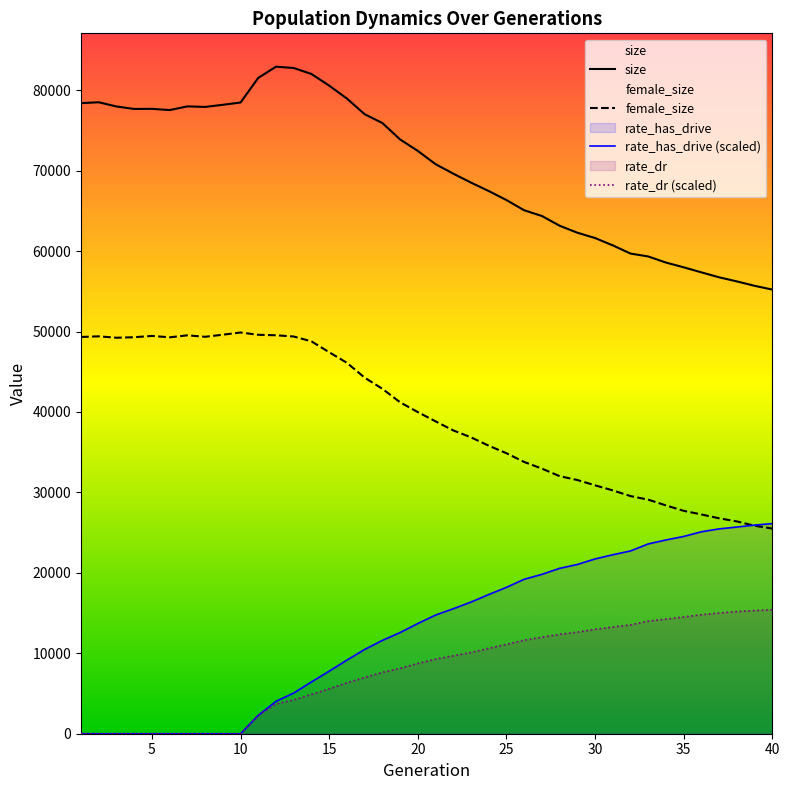

Which series has the largest total across all categories?

size